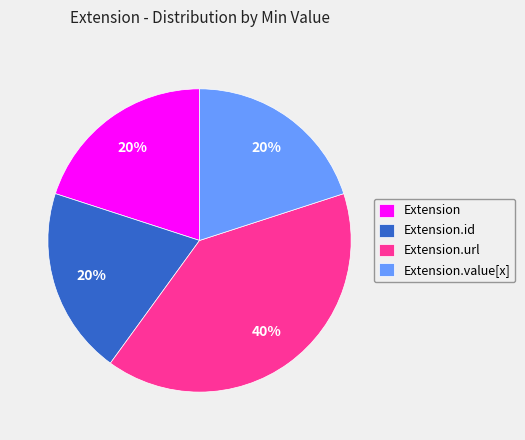

What is the ratio of the value at Extension to the value at Extension.id?

1.0